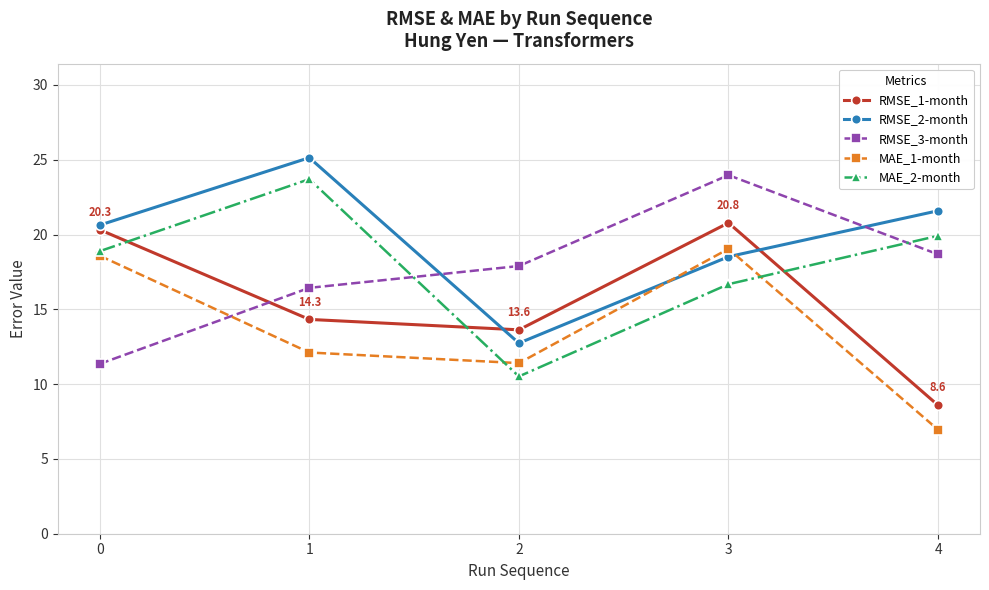

Read the RMSE_2-month value at 3.

18.5